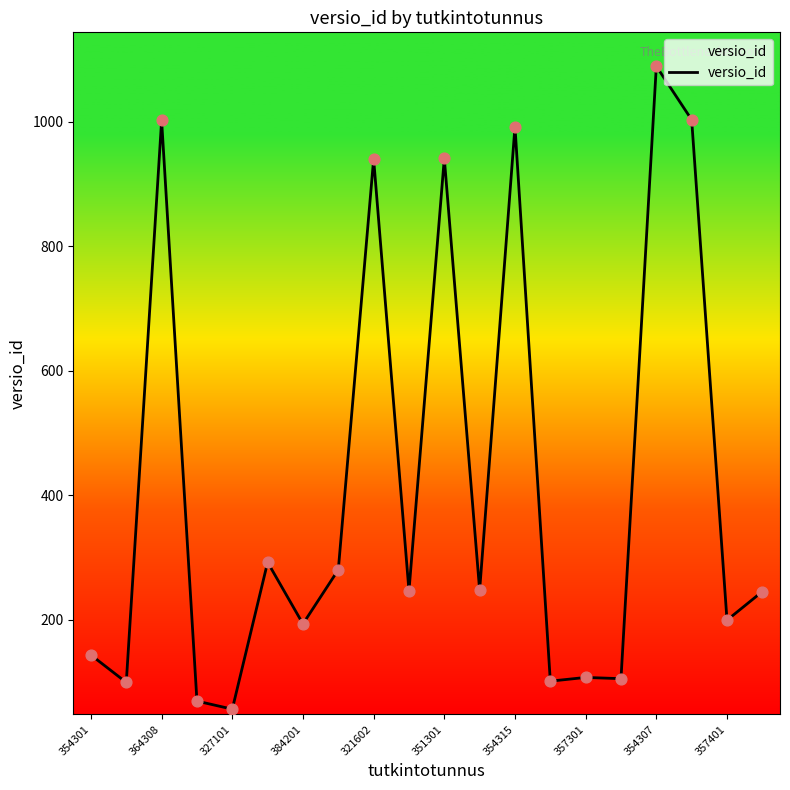

What is the greatest value displayed?

1089